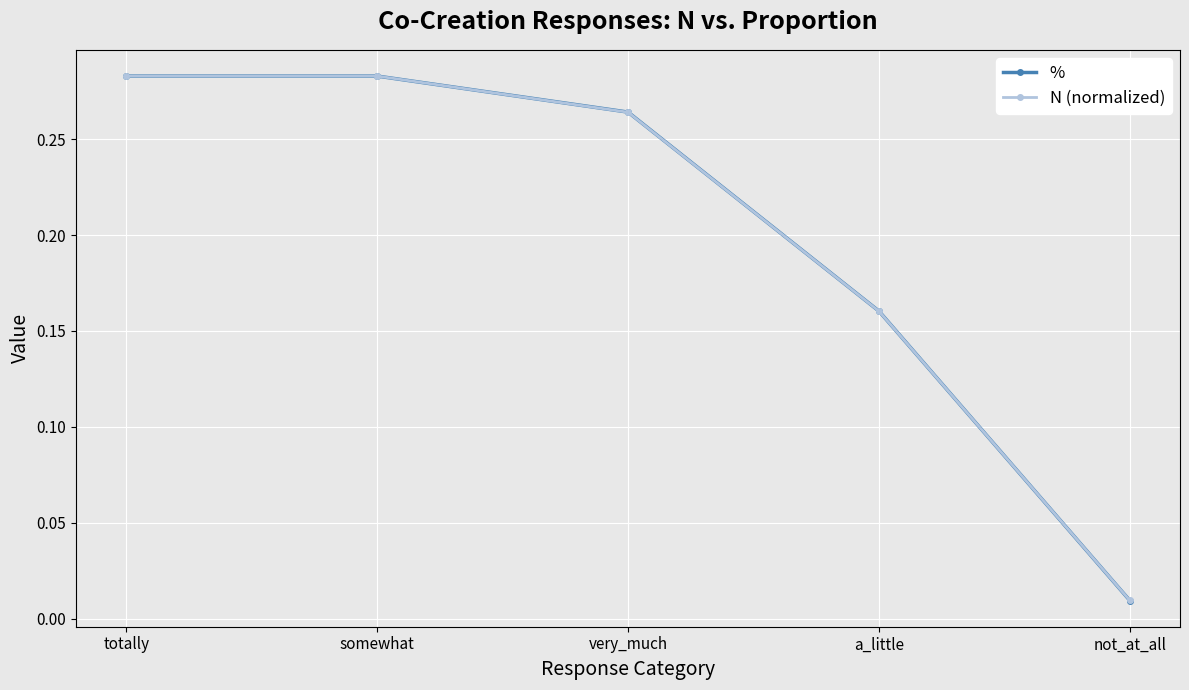

Which series ends up on top after the final intersection of % and N (normalized)?

N (normalized)